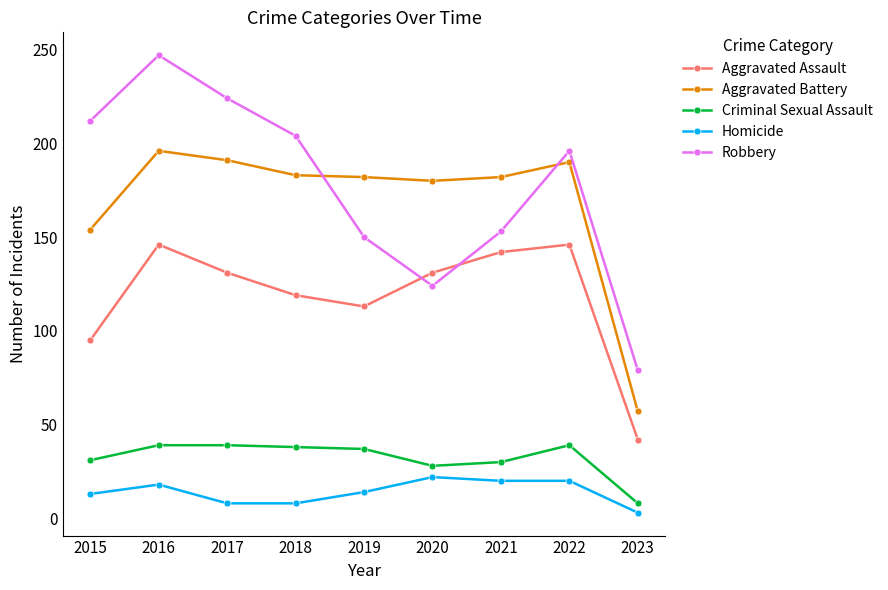

Is the value of Aggravated Assault at 2021 greater than the value of Aggravated Battery at 2017?

No